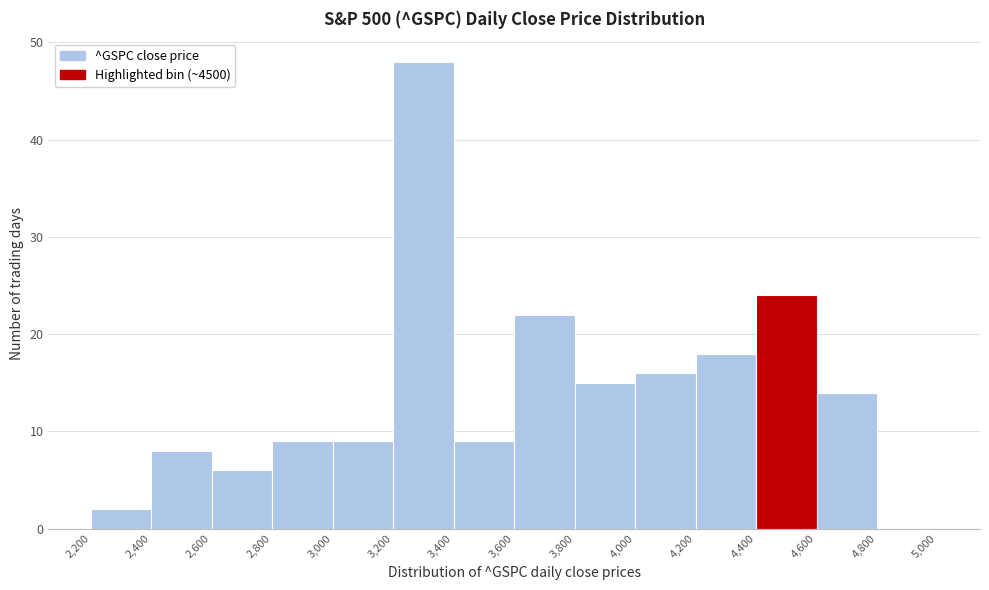

Reading left to right, list every bar in this chart as the range it spans on the x-axis followed by its height. The values are not printed on the chart, so give them approximately, as read against the axis.

2,200 to 2,400: 2
2,400 to 2,600: 8
2,600 to 2,800: 6
2,800 to 3,000: 9
3,000 to 3,200: 9
3,200 to 3,400: 48
3,400 to 3,600: 9
3,600 to 3,800: 22
3,800 to 4,000: 15
4,000 to 4,200: 16
4,200 to 4,400: 18
4,400 to 4,600: 24
4,600 to 4,800: 14
4,800 to 5,000: 0